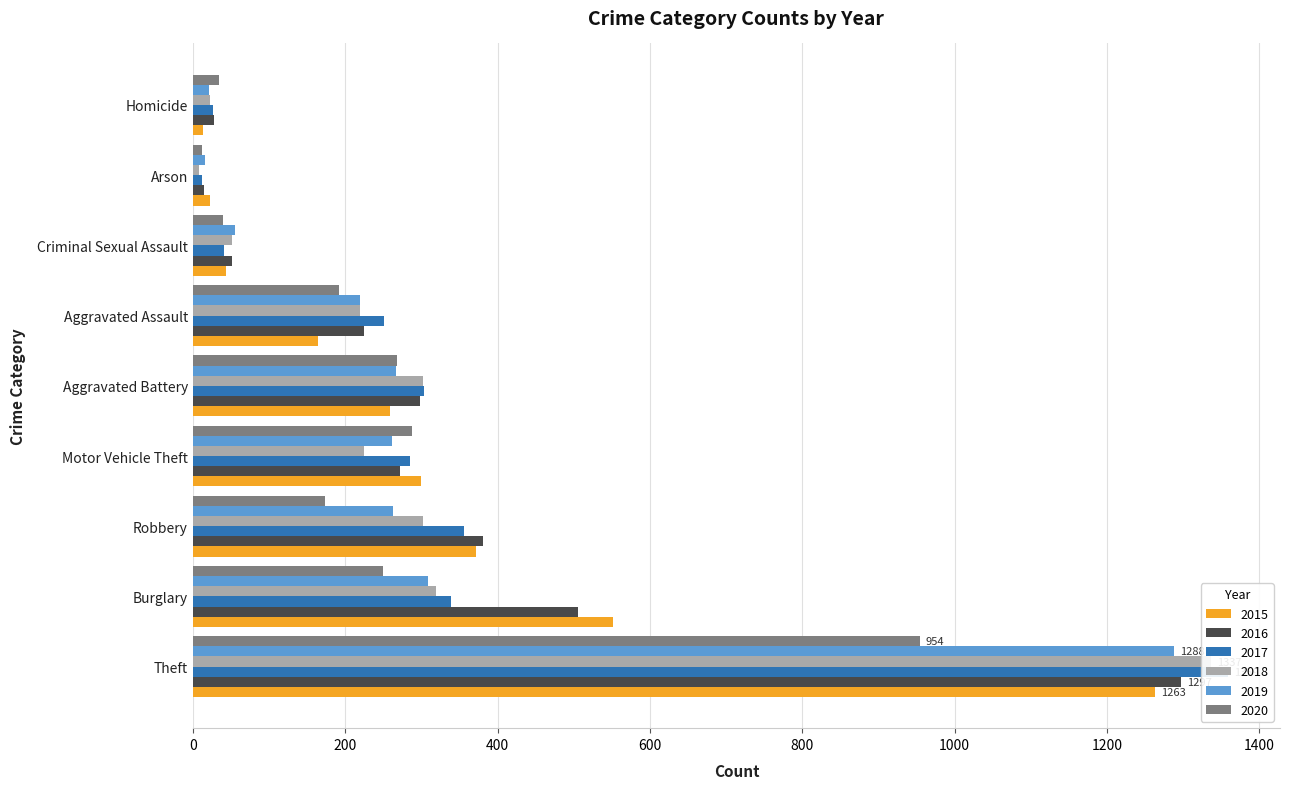

What is the difference between the maximum and minimum values in the 2019 series?

1272